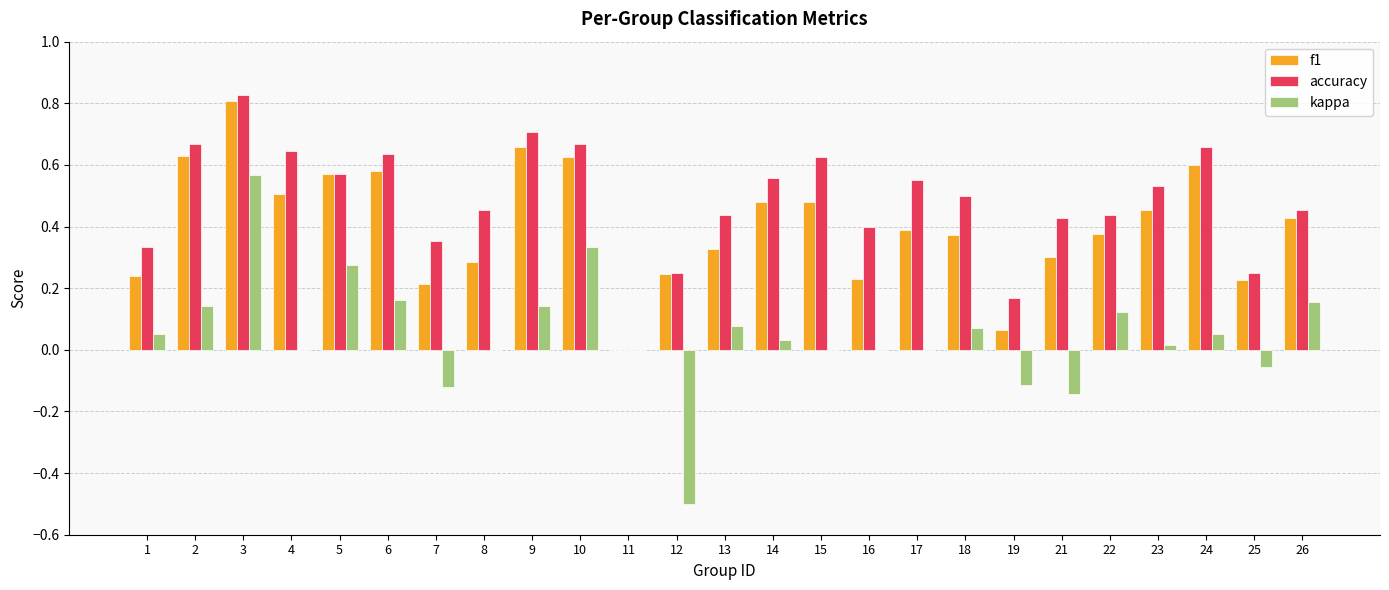

Which series has the largest total across all categories?

accuracy